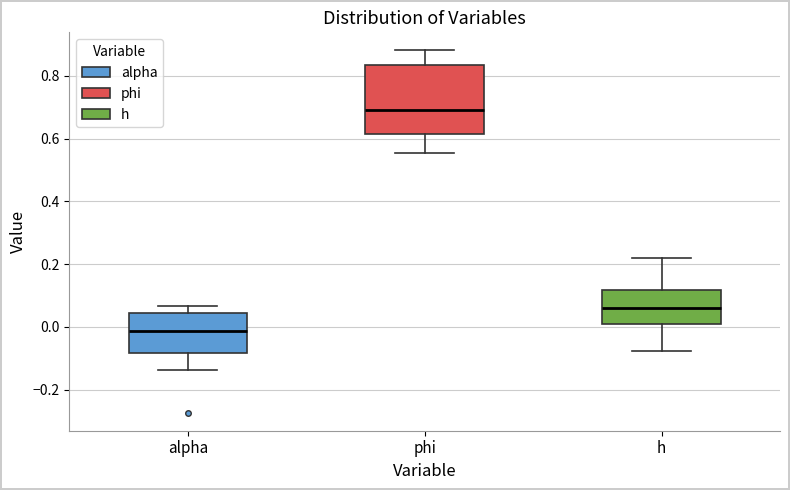

Which box's median line is the highest?

phi